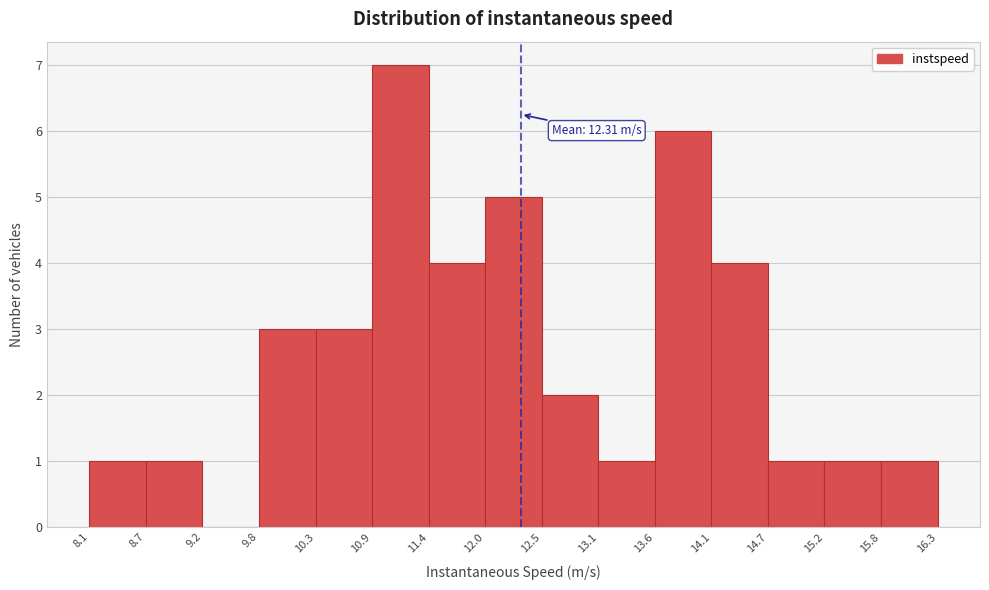

Which range on the x-axis has the tallest bar?

10.9 to 11.4